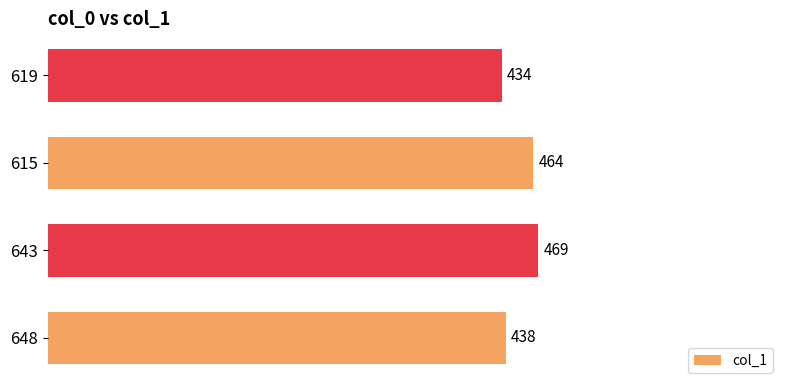

Rank the categories by value from lowest to highest.

619, 648, 615, 643